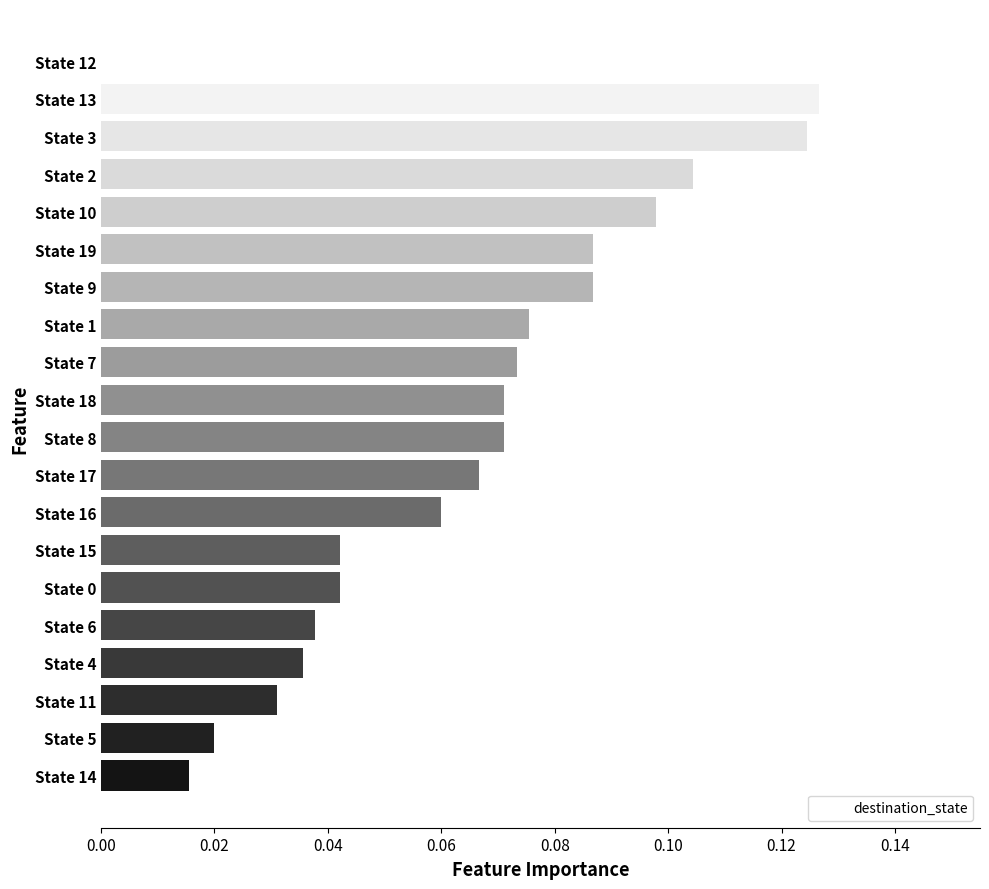

Which has a higher value, State 17 or State 7?

State 7